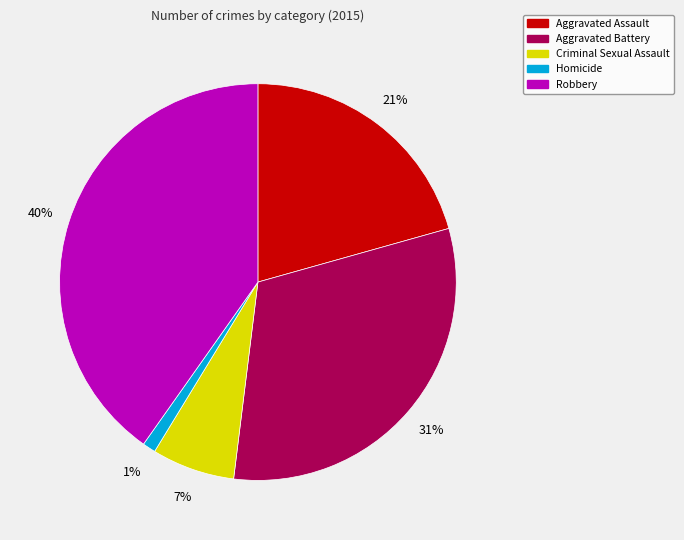

Is the sum of Aggravated Battery and Aggravated Assault greater than half?

Yes